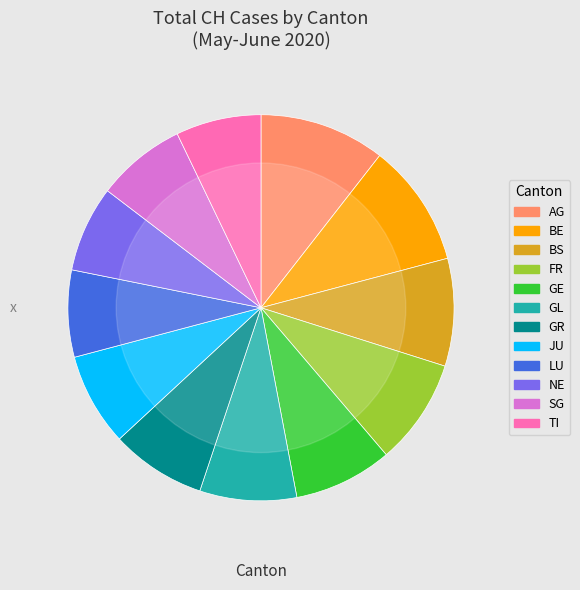

Combined, do FR and GL account for over 50%?

No